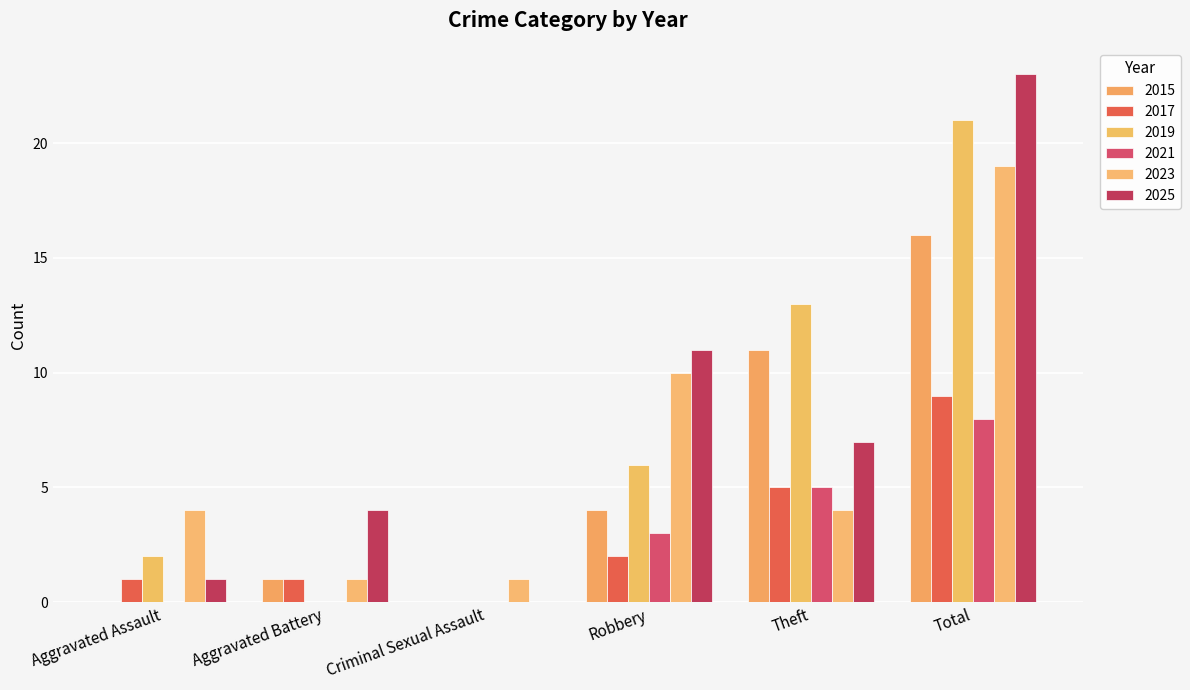

What are all the series names shown in the legend?

2015, 2017, 2019, 2021, 2023, 2025